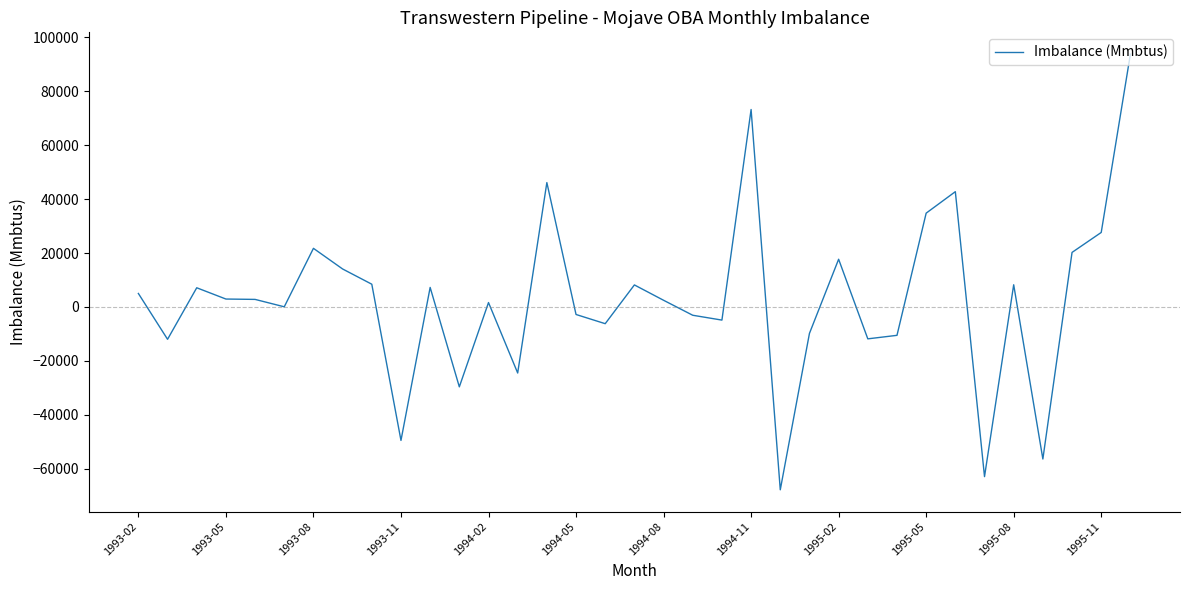

Is this an area chart (filled region under the line)?

No